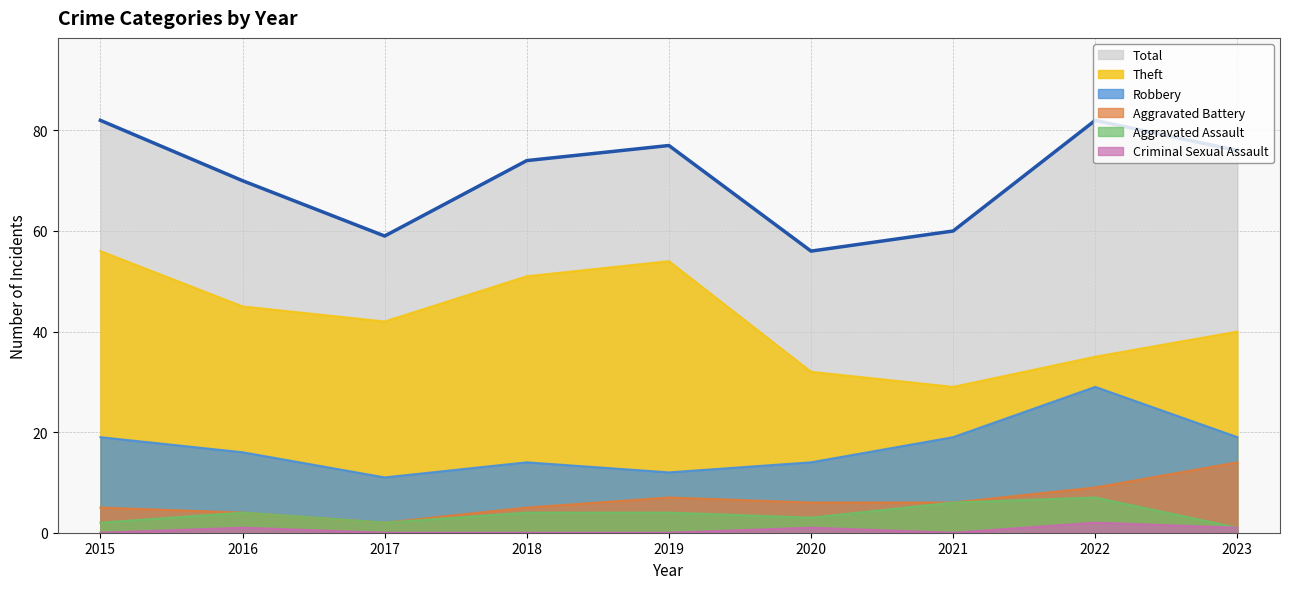

What is the value of the Aggravated Battery point at the 3rd from the left?

2